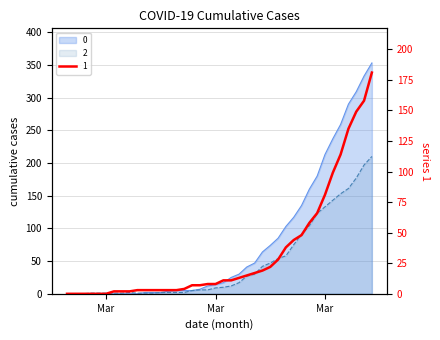

What is the total value across all series at 2020-03-22?

94